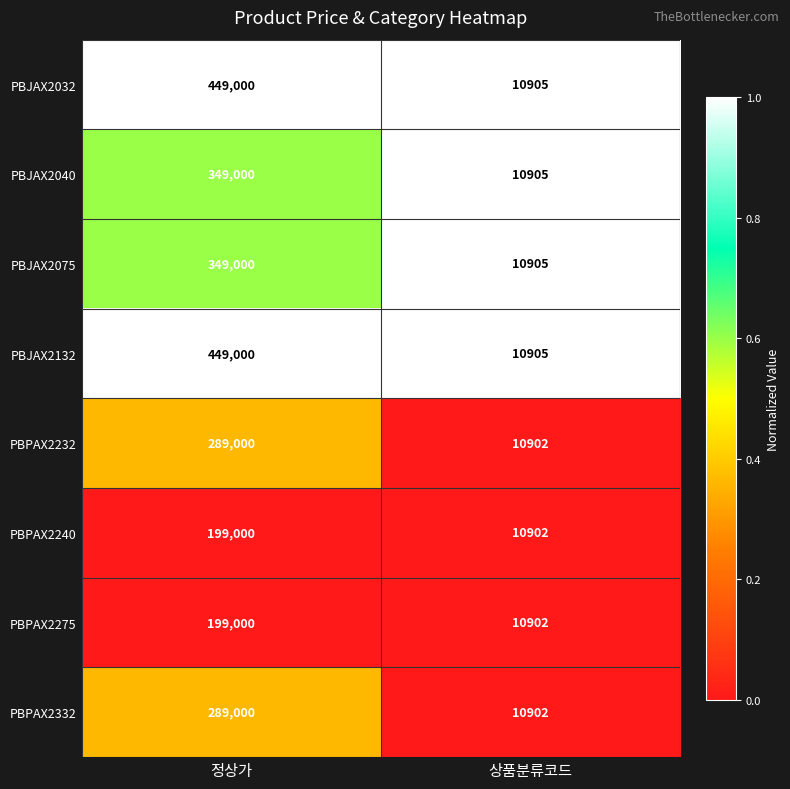

What is the smallest value displayed?

10902